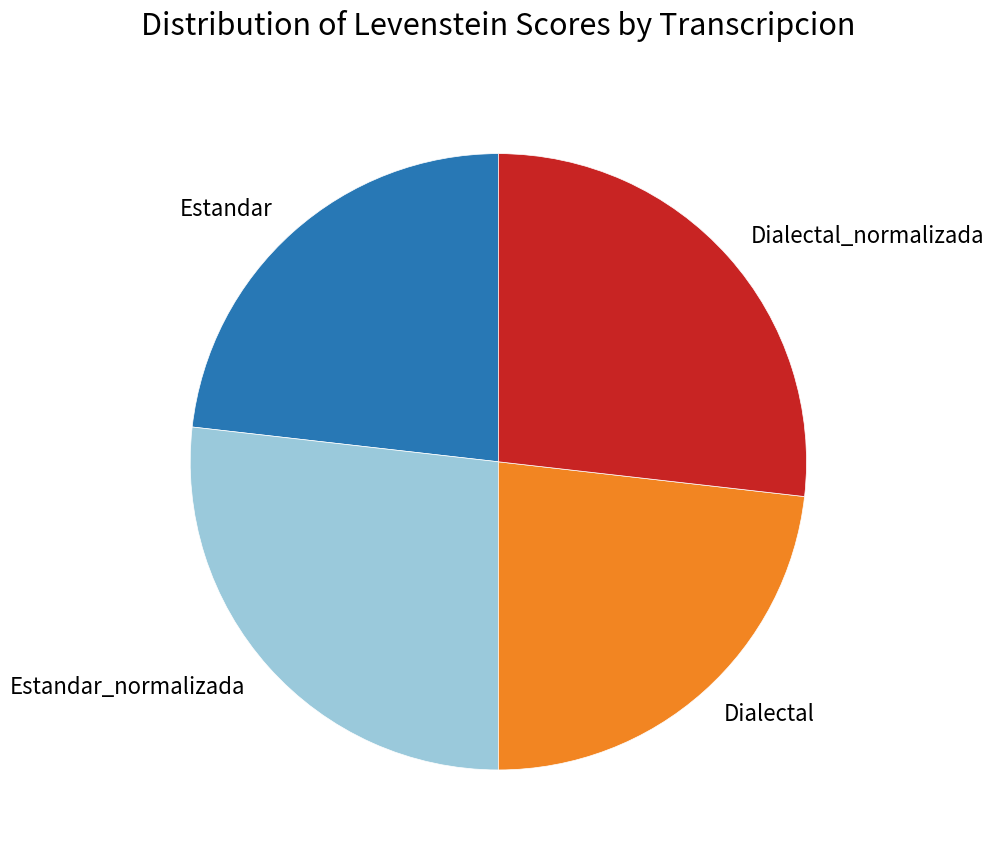

Combined, do Estandar and Dialectal account for over 50%?

No